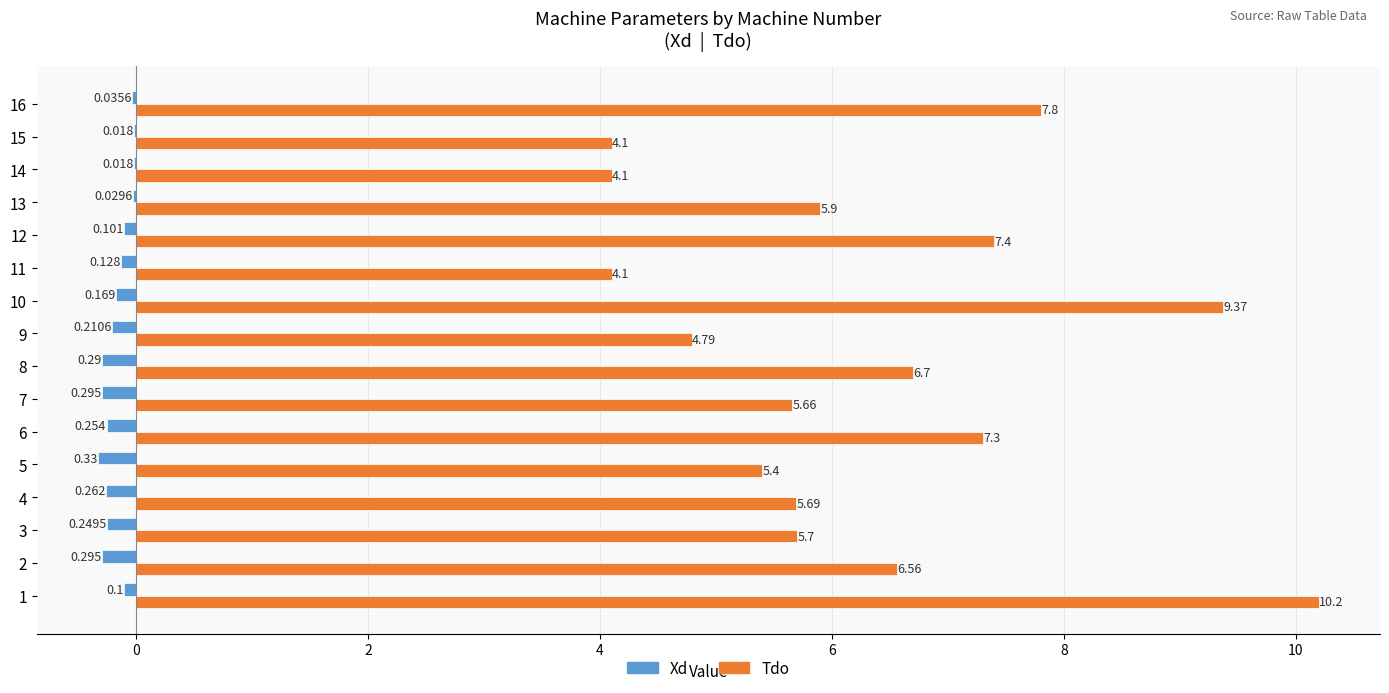

Between 2 and 10, which series saw the biggest shift?

Tdo